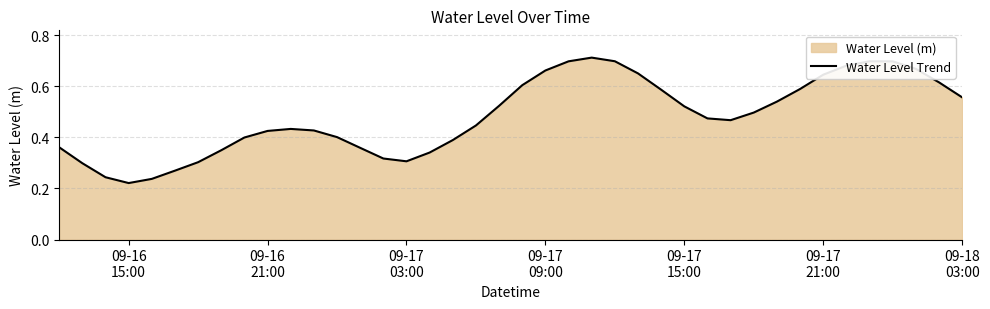

How many lines are shown in the chart?

1